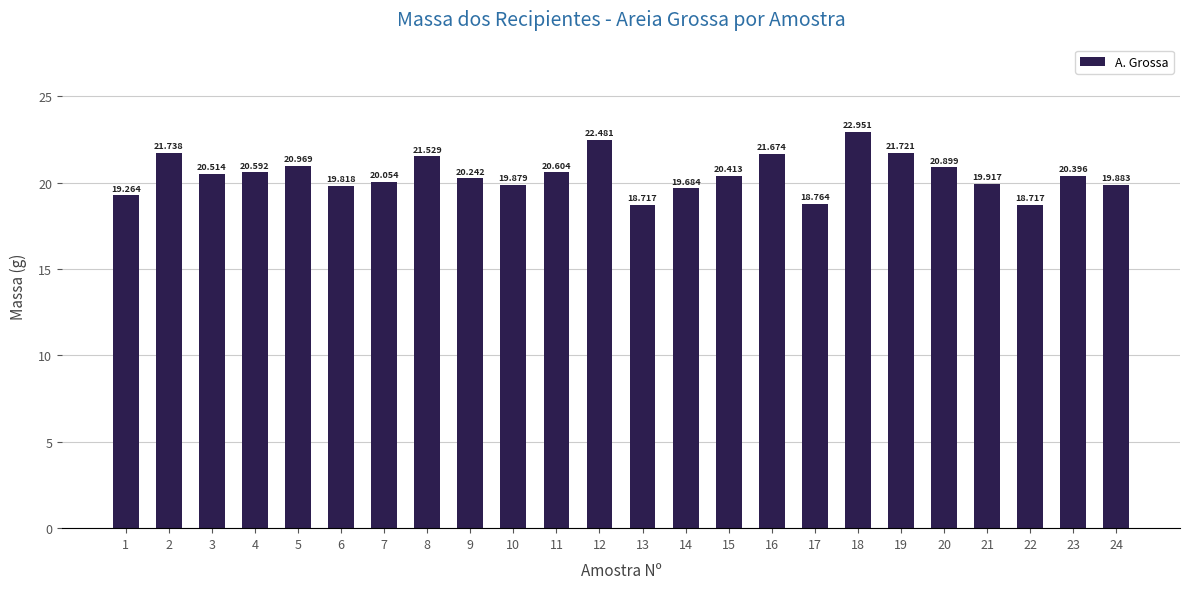

Reading right to left, what are all the values shown in this chart?

24=19.9	23=20.4	22=18.7	21=19.9	20=20.9	19=21.7	18=23.0	17=18.8	16=21.7	15=20.4	14=19.7	13=18.7	12=22.5	11=20.6	10=19.9	9=20.2	8=21.5	7=20.1	6=19.8	5=21.0	4=20.6	3=20.5	2=21.7	1=19.3